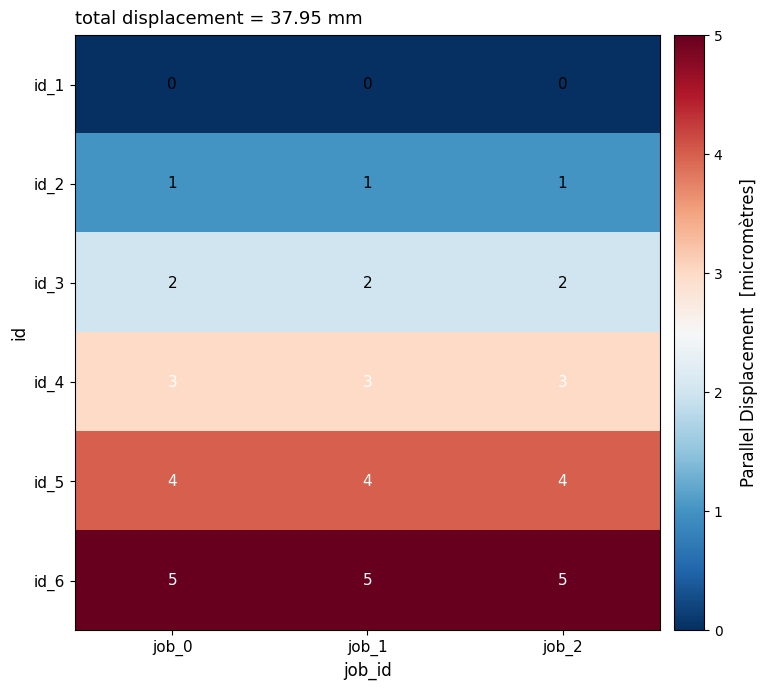

Rank the series by their average value, from lowest to highest.

id_1, id_2, id_3, id_4, id_5, id_6